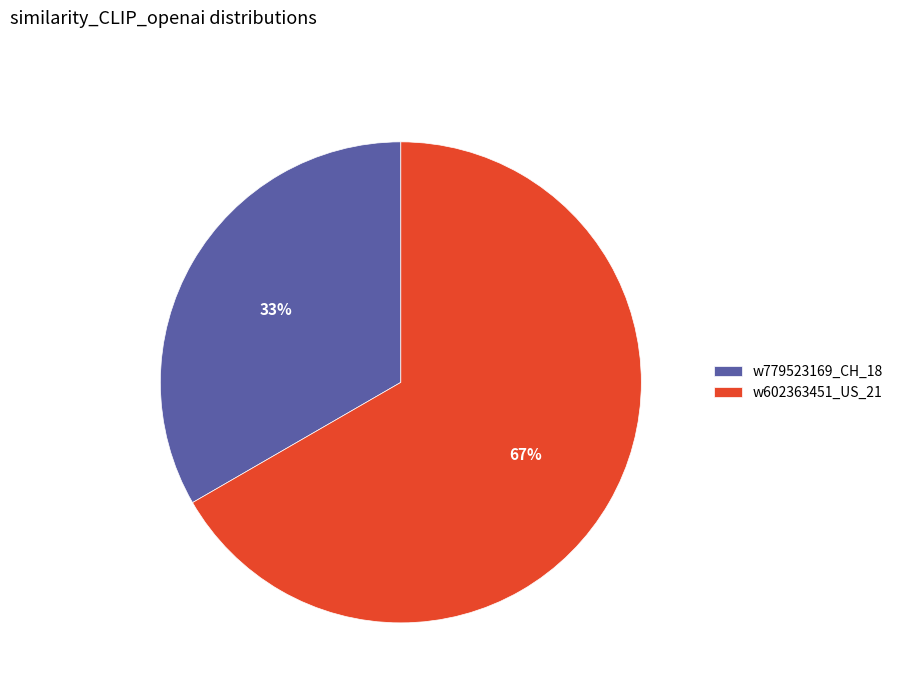

What is the smallest slice in the pie chart?

w779523169_CH_18